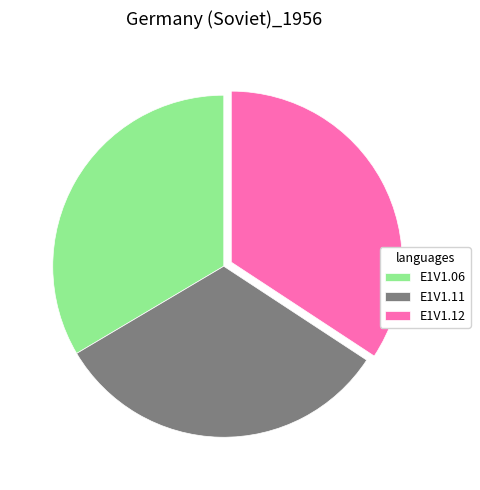

Rank the categories by value from lowest to highest.

E1V1.11, E1V1.06, E1V1.12